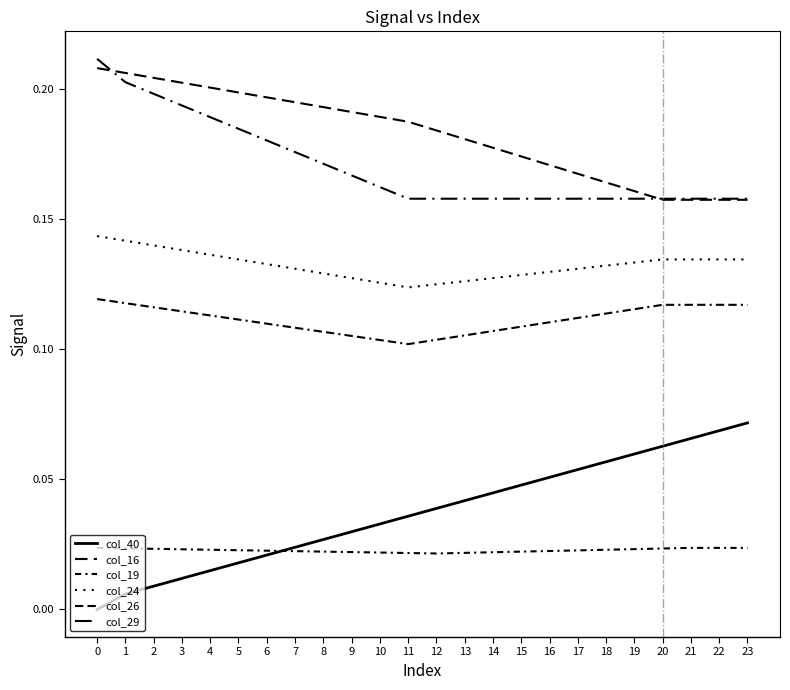

How many lines are shown in the chart?

6